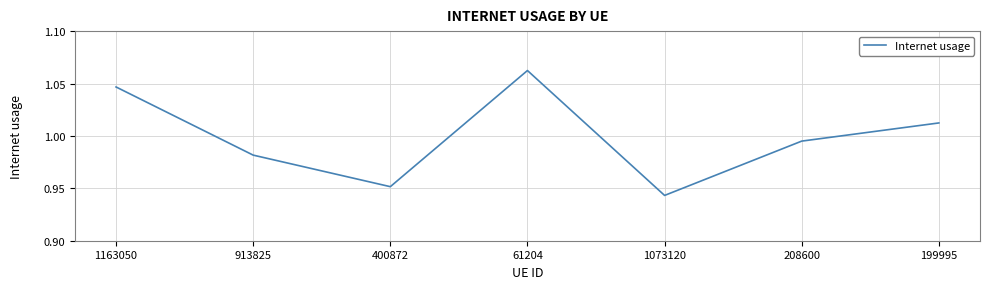

Where is the data nearest to the value 1?

208600